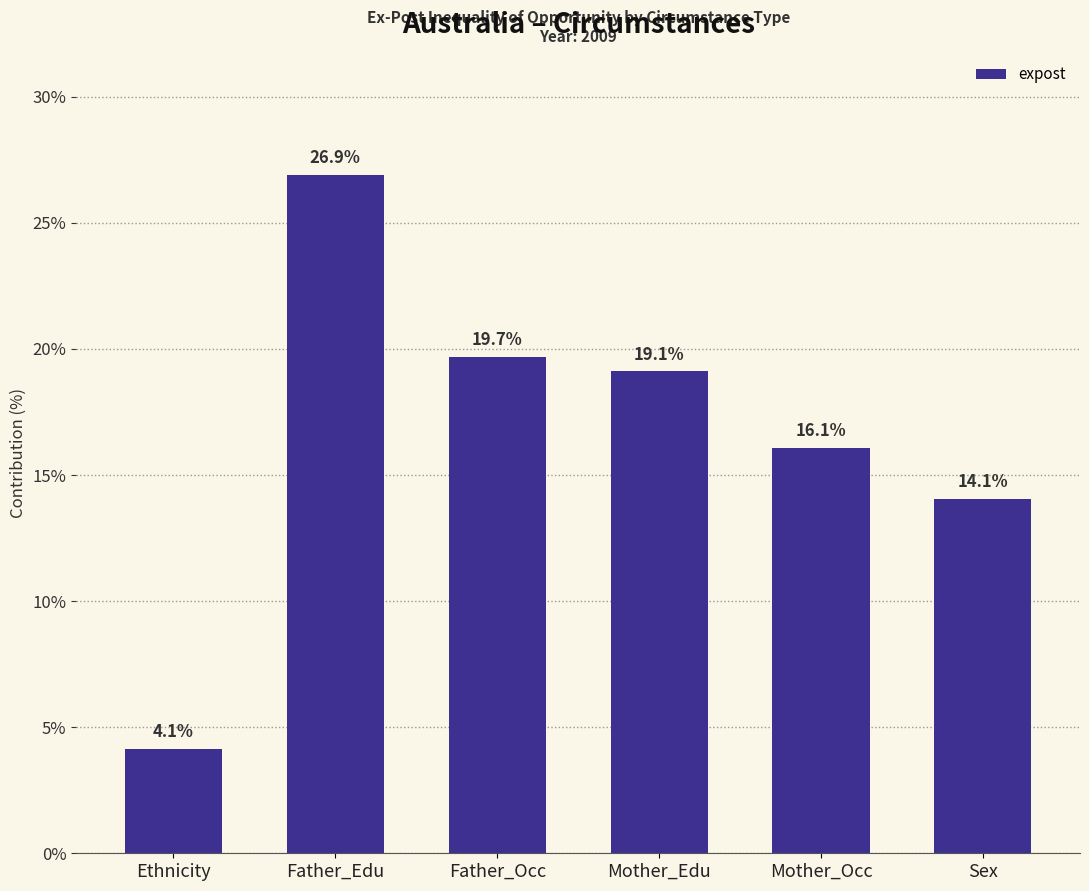

Does the chart contain stacked bars?

No